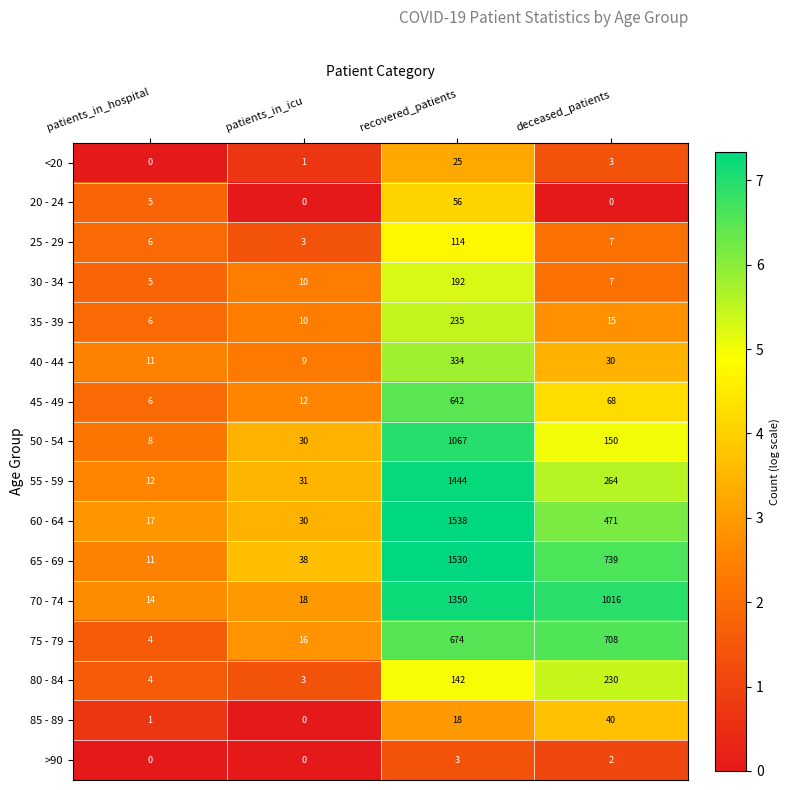

The 70 - 74 series shows 1350 at recovered_patients. True or false?

True